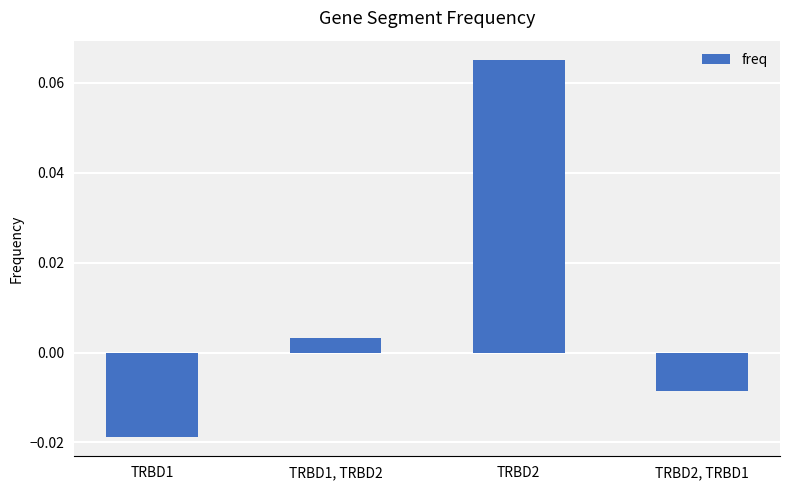

Are the bars grouped side by side (vs. stacked)?

No